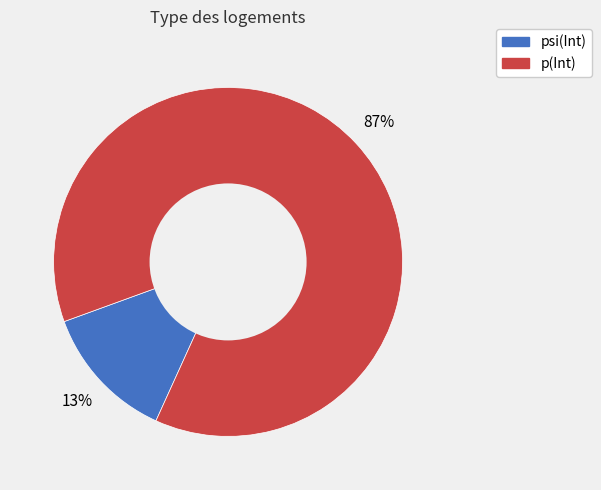

To the nearest percent, what is the average slice percentage?

50%